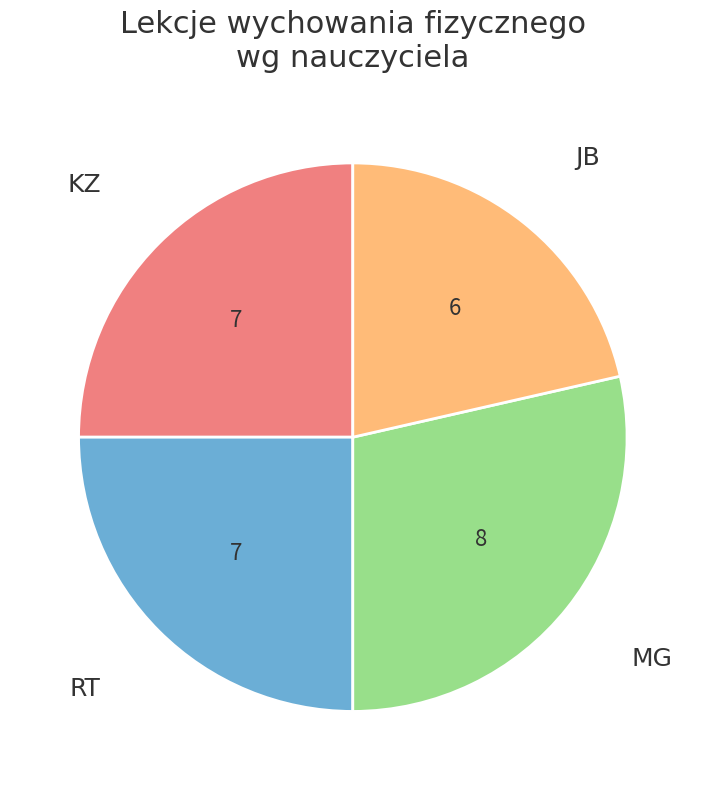

Is there any slice that represents more than half of the pie?

No